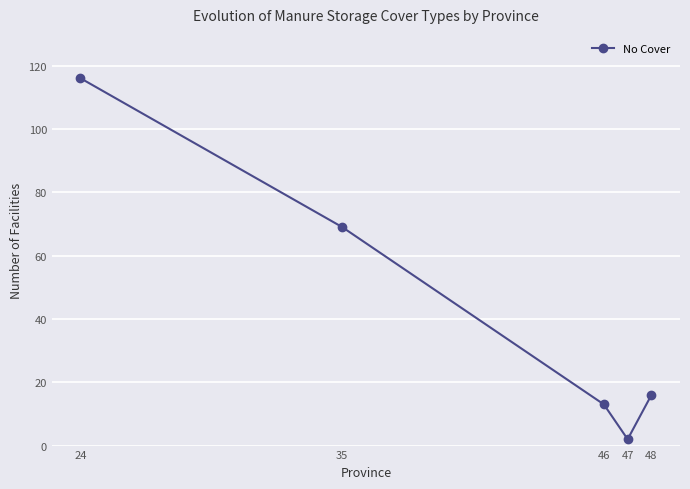

Where is the first local minimum?

47